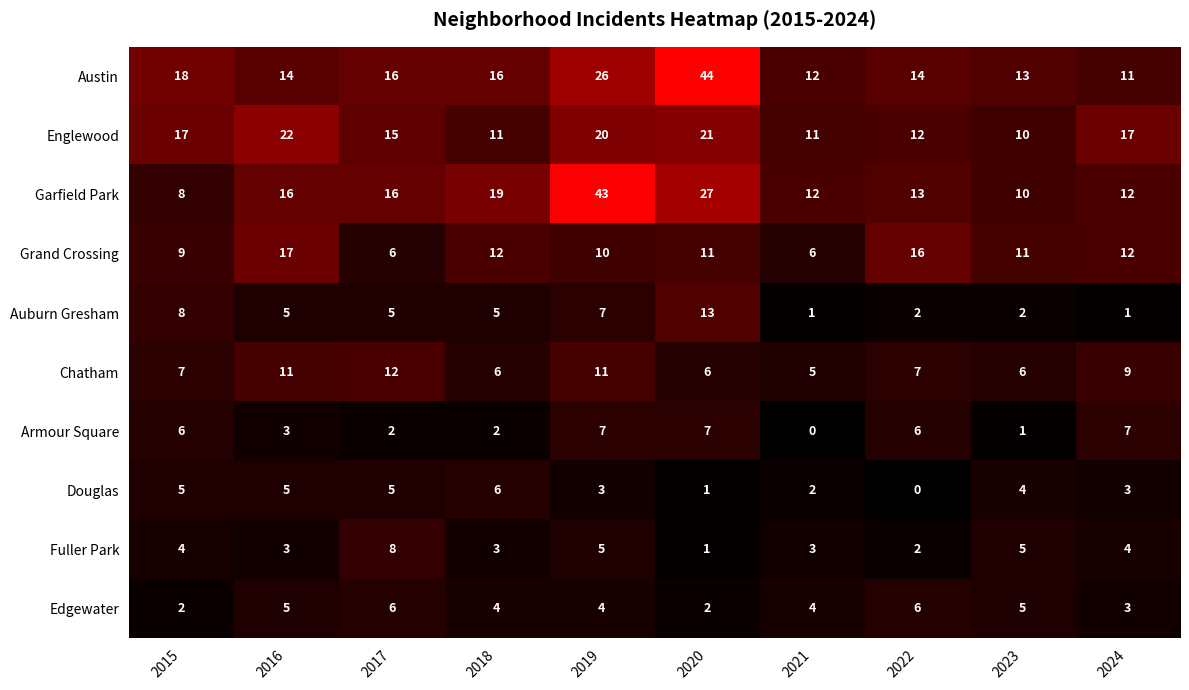

What is the spread (max minus min) of values at 2019?

40